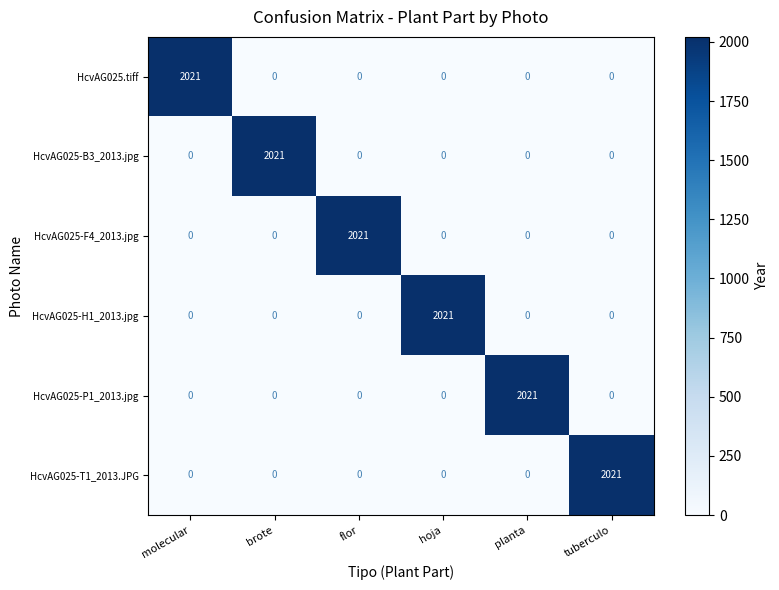

What is the total value across all series at molecular?

2021